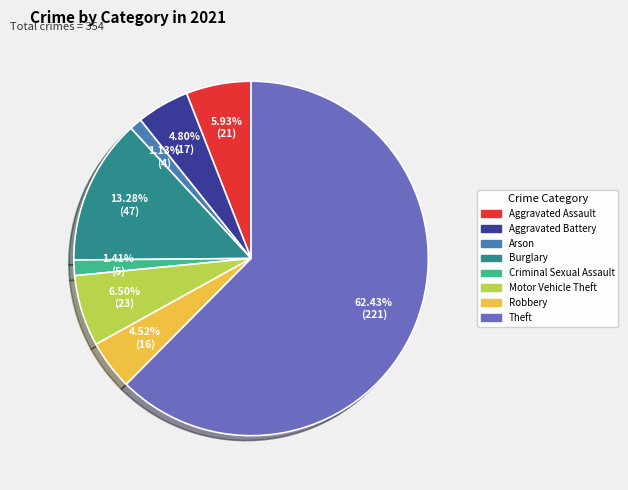

To the nearest percent, what percentage of the pie is Criminal Sexual Assault?

1%